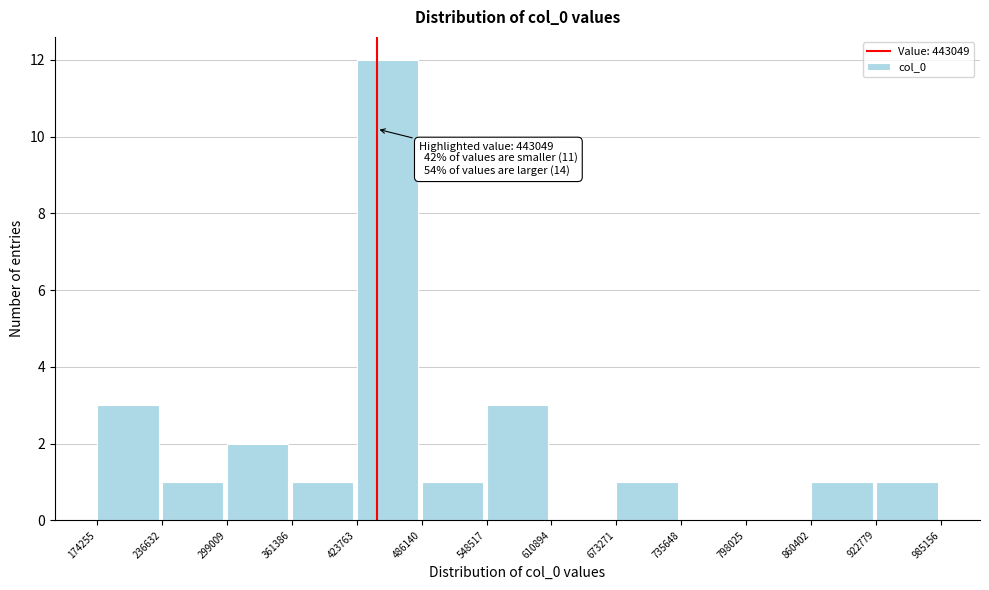

Which range on the x-axis has the tallest bar?

423763 to 486140